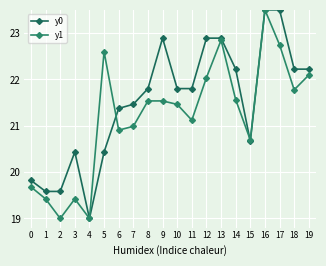

How many data points in y0 are less than 21?

7